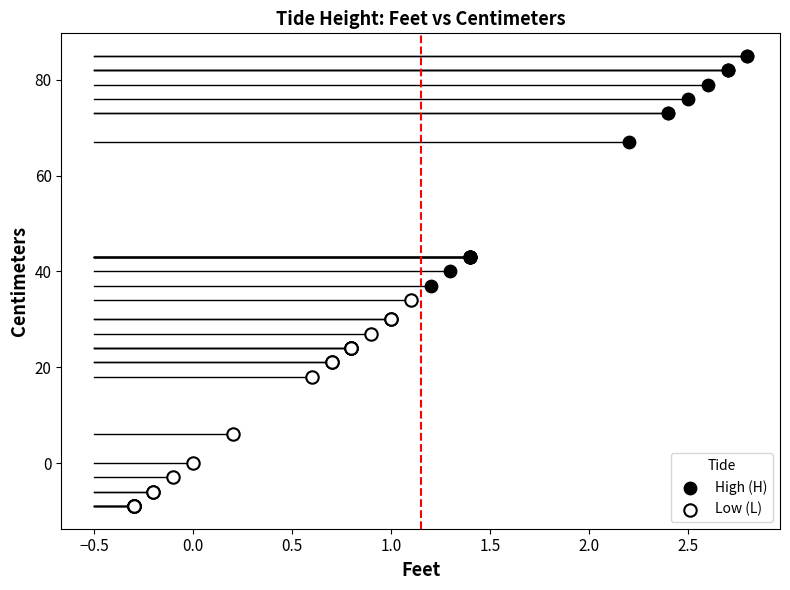

Which series reaches the maximum Y coordinate?

High (H)